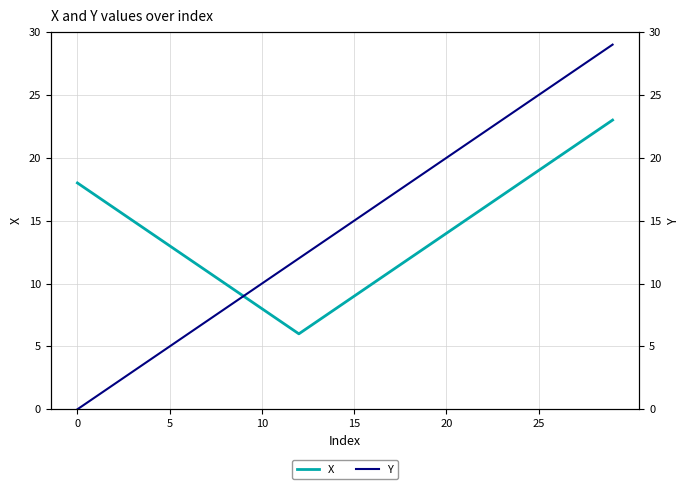

What is the label of the 17th point from the left?

16